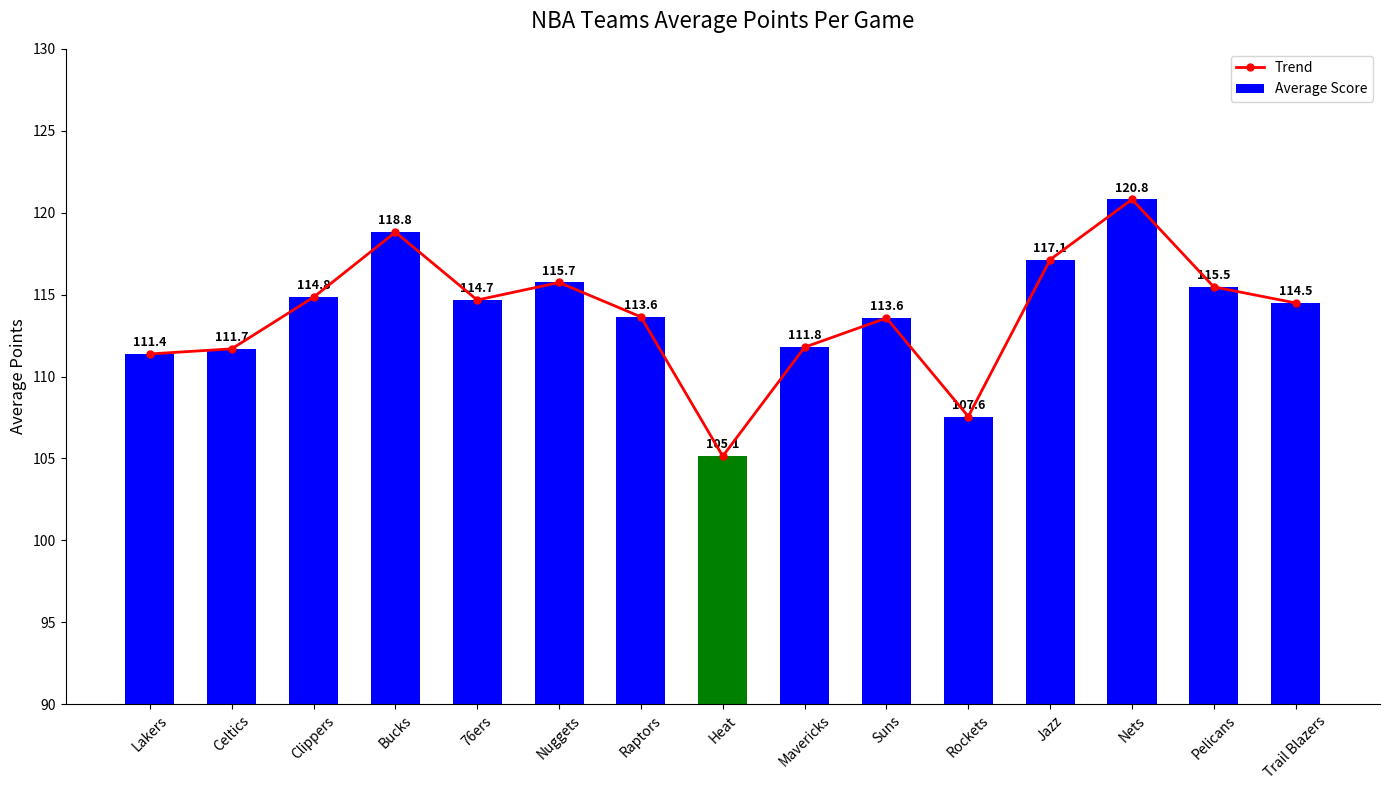

Read the Average Score value at Trail Blazers.

114.5